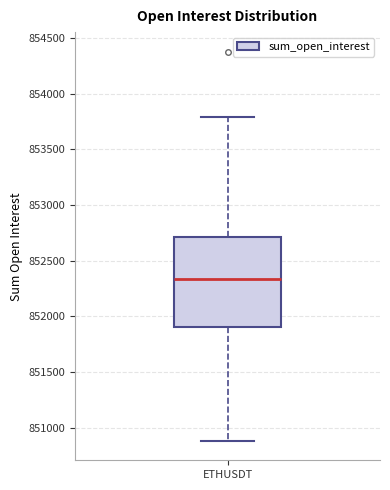

Transcribe this box plot: give where the median line is, the range the box spans, and where the two whiskers end, as read against the y-axis. The values are not printed on the chart, so give them approximately, as read against the axis.

median 852350, box 851900 to 852700, whiskers 850900 to 853800